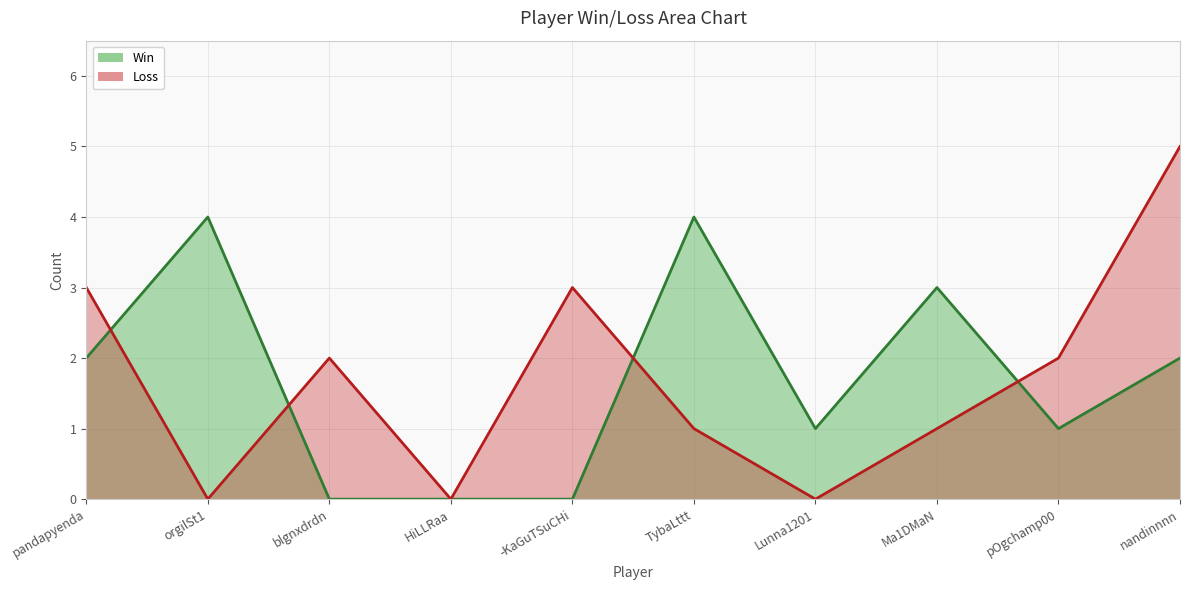

At which category does Loss reach its first local peak?

blgnxdrdn